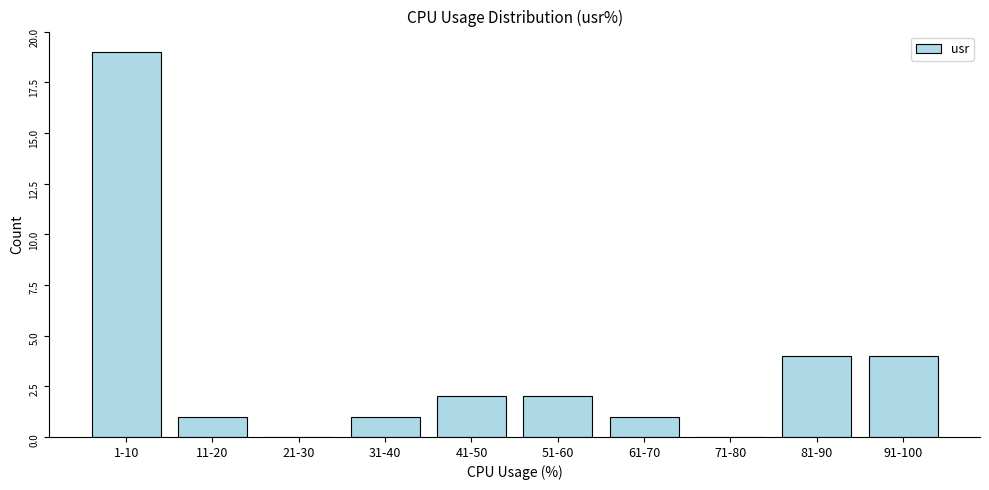

Reading right to left, what are all the values shown in this chart?

91-100=4	81-90=4	71-80=0	61-70=1	51-60=2	41-50=2	31-40=1	21-30=0	11-20=1	1-10=19